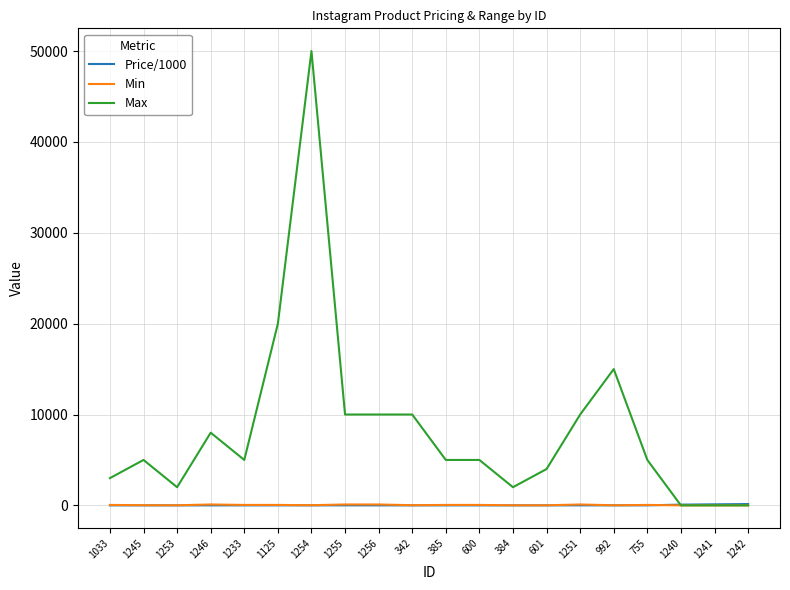

What are all the series names shown in the legend?

Price/1000, Min, Max